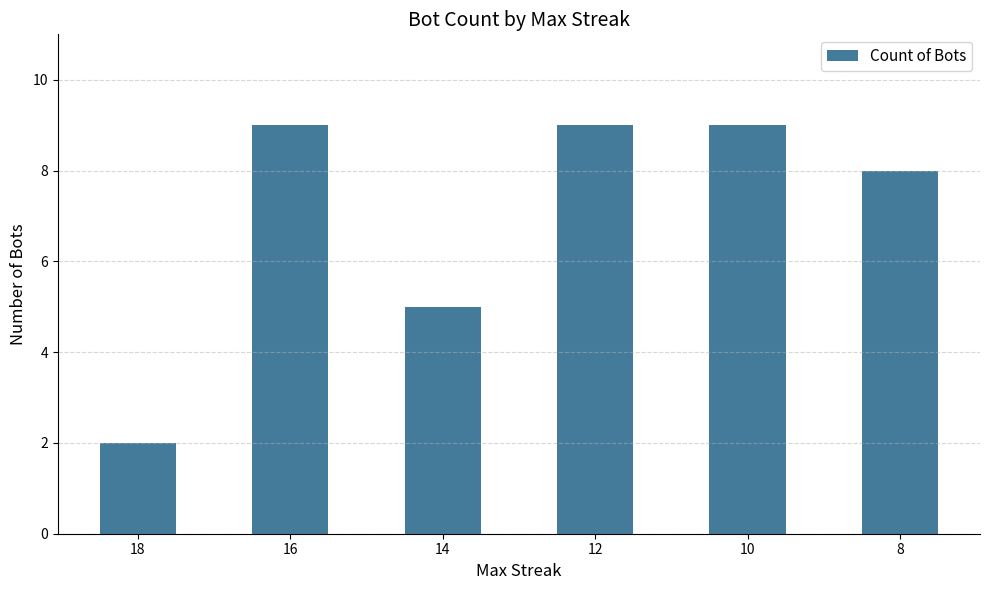

Reading left to right, transcribe all the data shown in this chart.

18=2	16=9	14=5	12=9	10=9	8=8